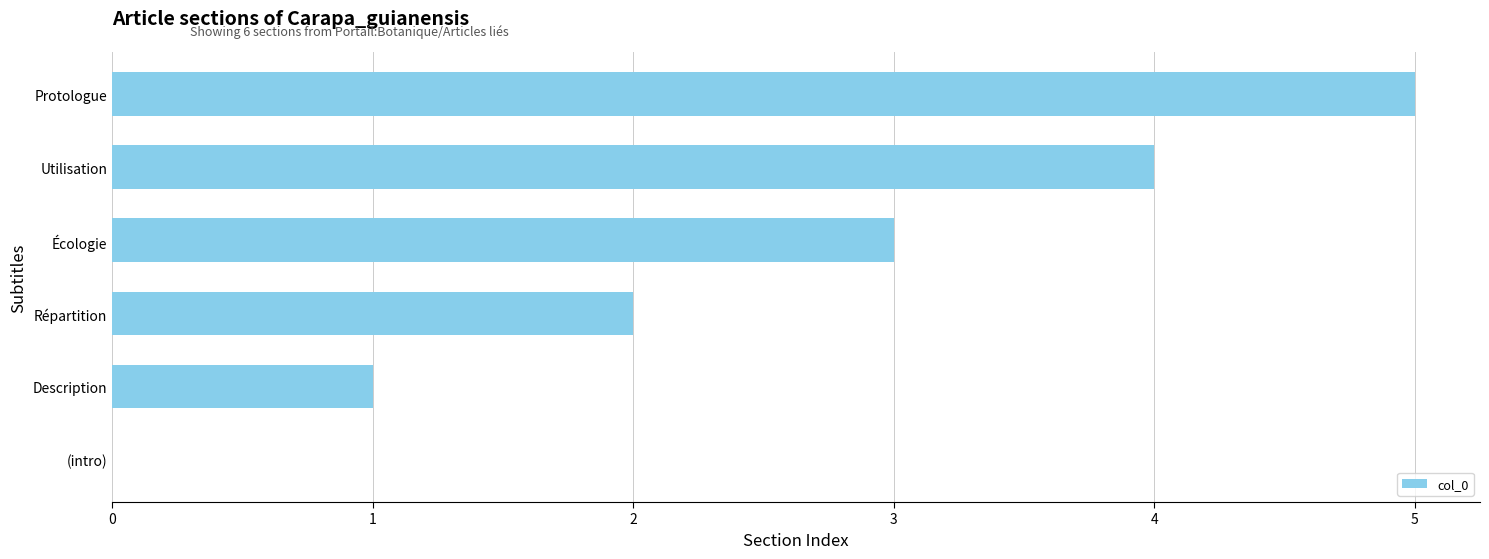

How many data points does each series have?

6